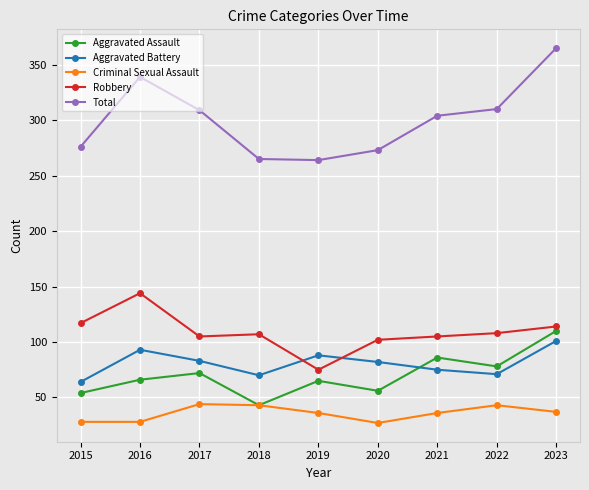

True or false: Total and Aggravated Assault intersect in this chart.

False